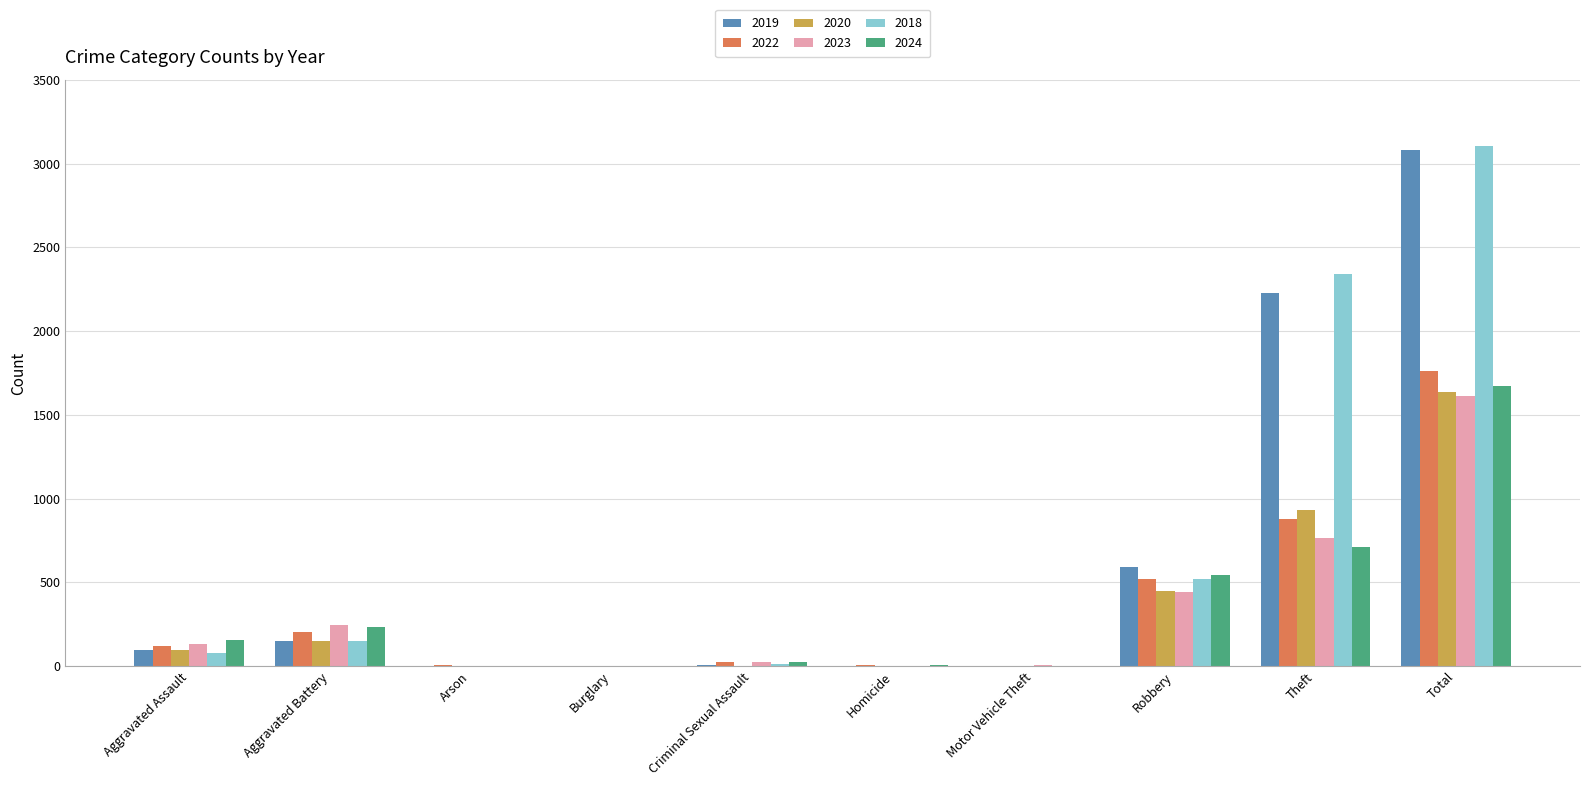

What is the total value across all series at Robbery?

3065